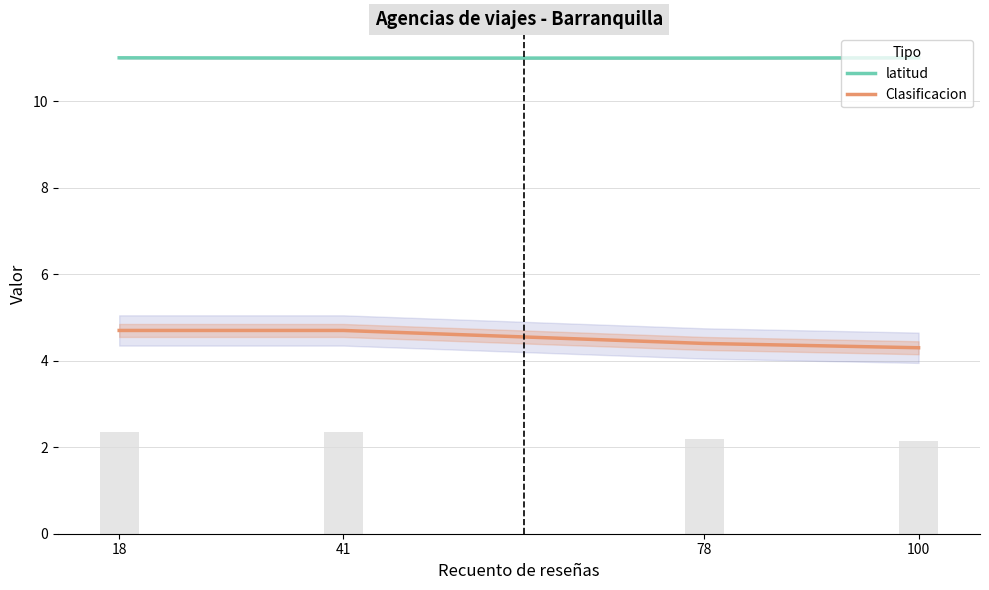

Reading left to right, list all the values displayed in this chart.

latitud: 18=11.0	41=11.0	78=11.0	100=11.0
Clasificacion: 18=4.7	41=4.7	78=4.4	100=4.3